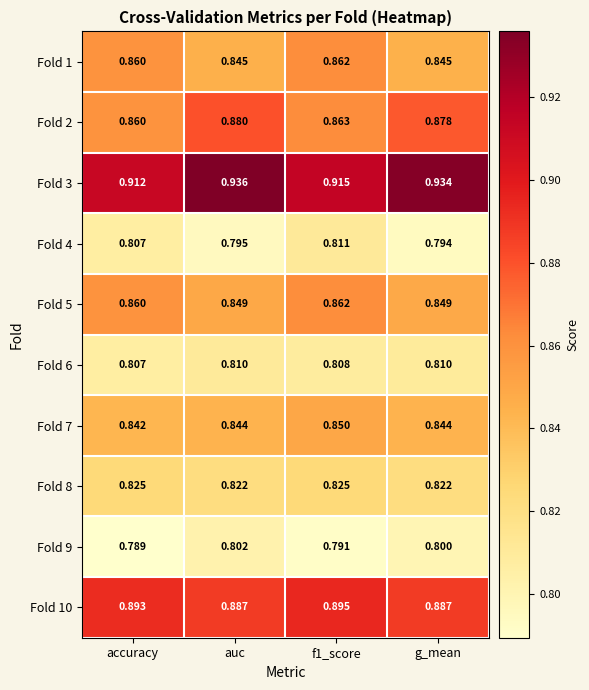

At which label is Fold 4 closest to 0?

g_mean